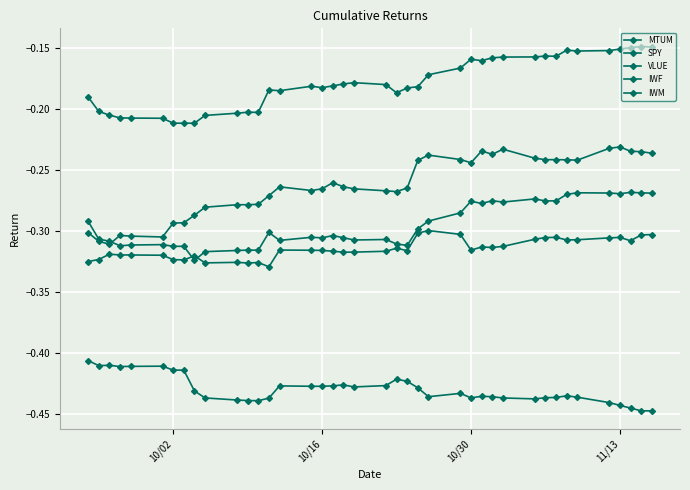

Reading left to right, extract all data points from this chart.

MTUM: -0.2	-0.2	-0.2	-0.2	-0.2	-0.2	-0.2	-0.2	-0.2	-0.2	-0.2	-0.2	-0.2	-0.2	-0.2	-0.2	-0.2	-0.2	-0.2	-0.2	-0.2	-0.2	-0.2	-0.2	-0.2	-0.2	-0.2	-0.2	-0.2	-0.2	-0.2	-0.2	-0.2	-0.2	-0.2	-0.2	-0.2	-0.1	-0.1	-0.1
SPY: -0.4	-0.4	-0.4	-0.4	-0.4	-0.4	-0.4	-0.4	-0.4	-0.4	-0.4	-0.4	-0.4	-0.4	-0.4	-0.4	-0.4	-0.4	-0.4	-0.4	-0.4	-0.4	-0.4	-0.4	-0.4	-0.4	-0.4	-0.4	-0.4	-0.4	-0.4	-0.4	-0.4	-0.4	-0.4	-0.4	-0.4	-0.4	-0.4	-0.4
VLUE: -0.3	-0.3	-0.3	-0.3	-0.3	-0.3	-0.3	-0.3	-0.3	-0.3	-0.3	-0.3	-0.3	-0.3	-0.3	-0.3	-0.3	-0.3	-0.3	-0.3	-0.3	-0.3	-0.3	-0.3	-0.3	-0.3	-0.3	-0.3	-0.3	-0.3	-0.3	-0.3	-0.3	-0.3	-0.3	-0.3	-0.3	-0.3	-0.3	-0.3
IWF: -0.3	-0.3	-0.3	-0.3	-0.3	-0.3	-0.3	-0.3	-0.3	-0.3	-0.3	-0.3	-0.3	-0.3	-0.3	-0.3	-0.3	-0.3	-0.3	-0.3	-0.3	-0.3	-0.3	-0.3	-0.3	-0.3	-0.3	-0.3	-0.3	-0.3	-0.3	-0.3	-0.3	-0.3	-0.3	-0.3	-0.3	-0.3	-0.3	-0.3
IWM: -0.3	-0.3	-0.3	-0.3	-0.3	-0.3	-0.3	-0.3	-0.3	-0.3	-0.3	-0.3	-0.3	-0.3	-0.3	-0.3	-0.3	-0.3	-0.3	-0.3	-0.3	-0.3	-0.3	-0.2	-0.2	-0.2	-0.2	-0.2	-0.2	-0.2	-0.2	-0.2	-0.2	-0.2	-0.2	-0.2	-0.2	-0.2	-0.2	-0.2